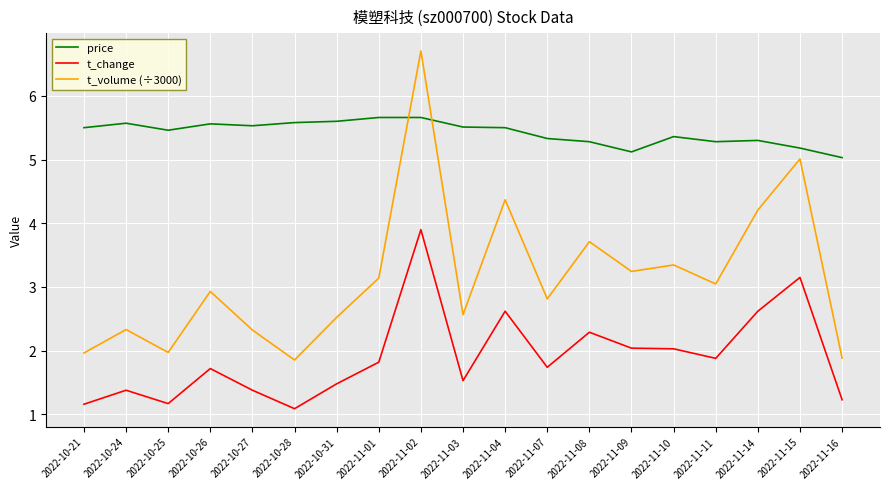

True or false: t_change and t_volume (÷3000) cross at least once.

False